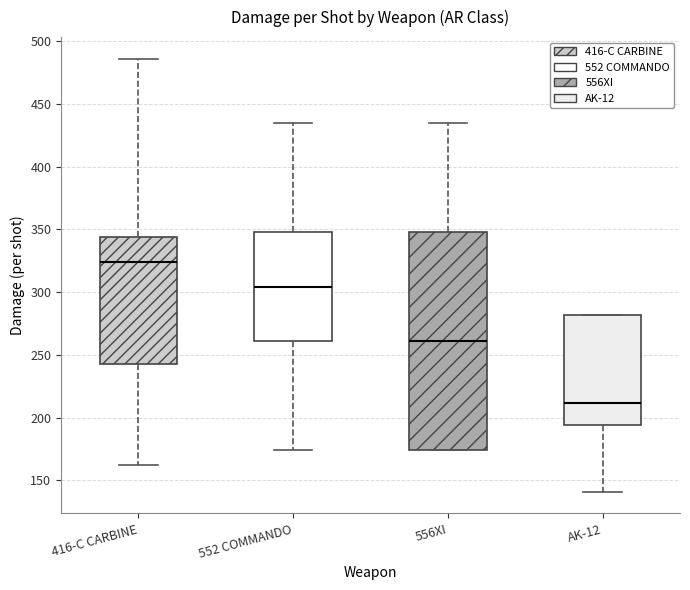

Reading left to right, transcribe this box plot: for each box, give where its median line is, the range the box spans, and where its two whiskers end, as read against the y-axis. The values are not printed on the chart, so give them approximately, as read against the axis.

416-C CARBINE: median 325, box 245 to 345, whiskers 160 to 485
552 COMMANDO: median 305, box 260 to 350, whiskers 175 to 435
556XI: median 260, box 175 to 350, whiskers 175 to 435
AK-12: median 210, box 195 to 280, whiskers 140 to 280